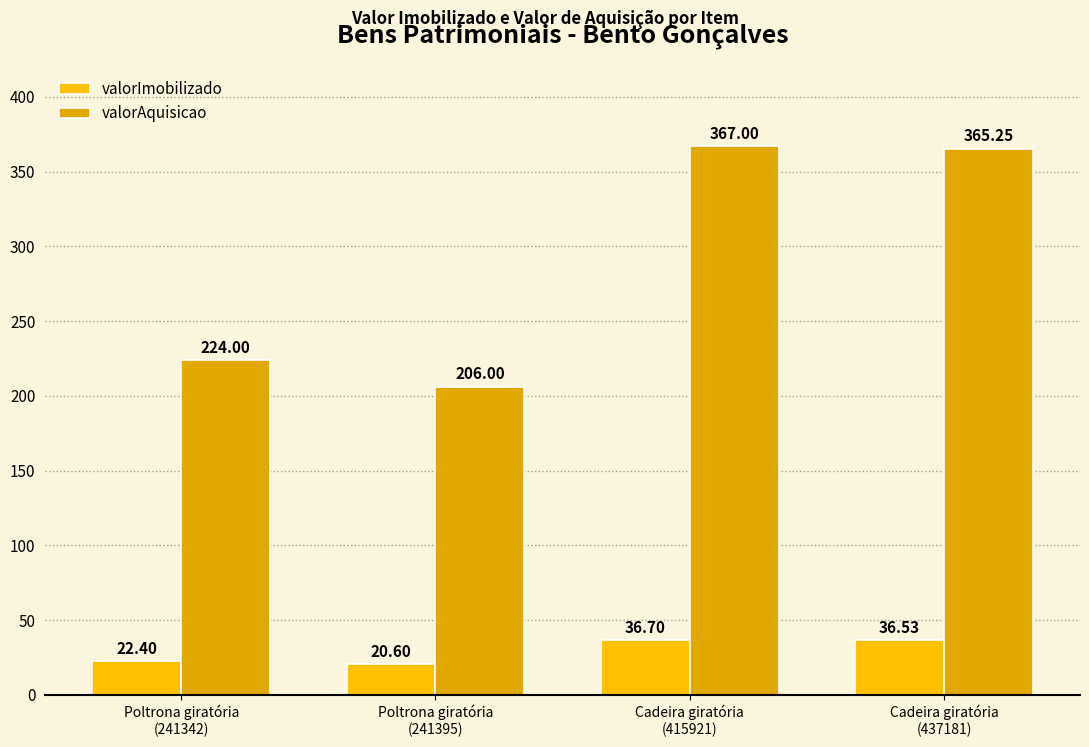

Reading left to right, what are all the values shown in this chart?

valorImobilizado: Poltrona giratória
(241342)=22.4	Poltrona giratória
(241395)=20.6	Cadeira giratória
(415921)=36.7	Cadeira giratória
(437181)=36.5
valorAquisicao: Poltrona giratória
(241342)=224.0	Poltrona giratória
(241395)=206.0	Cadeira giratória
(415921)=367.0	Cadeira giratória
(437181)=365.2